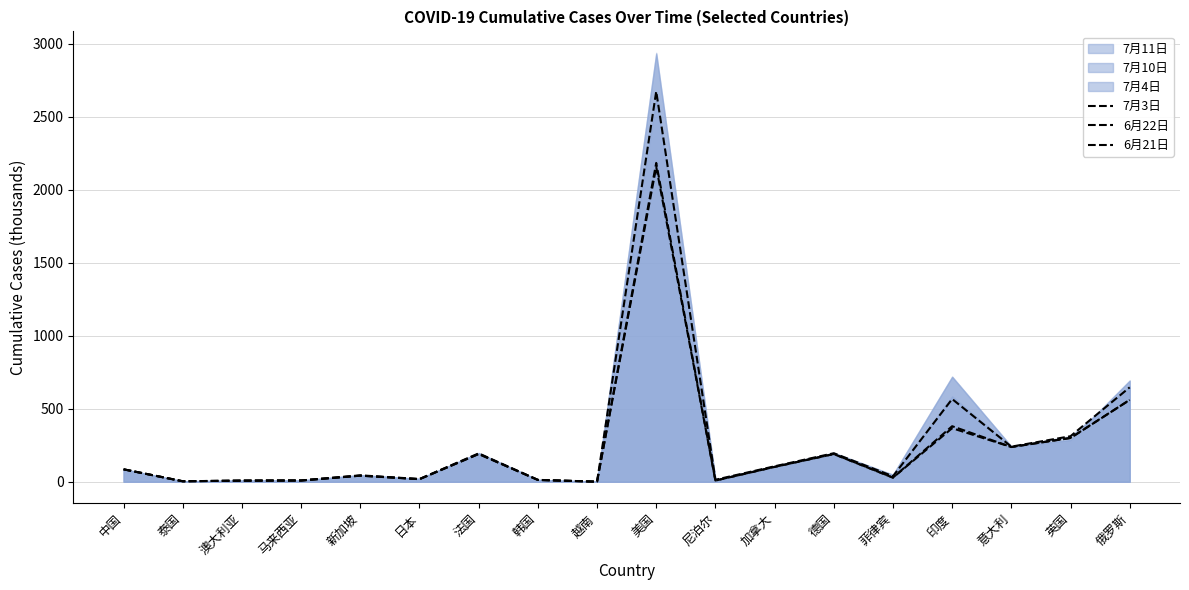

The value of 6月21日 at 英国 is 209.2. True or false?

False